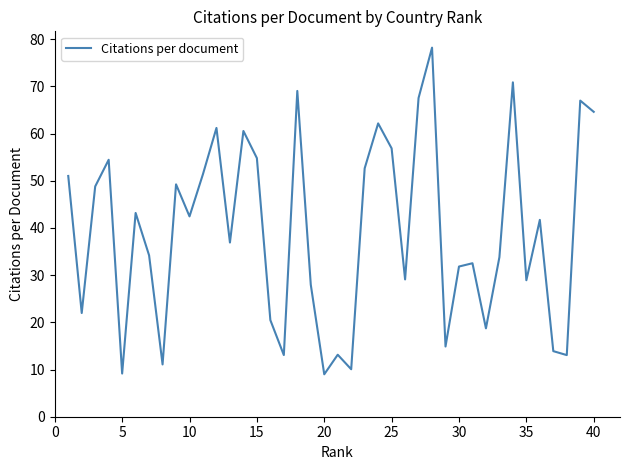

What is the average value?

39.3